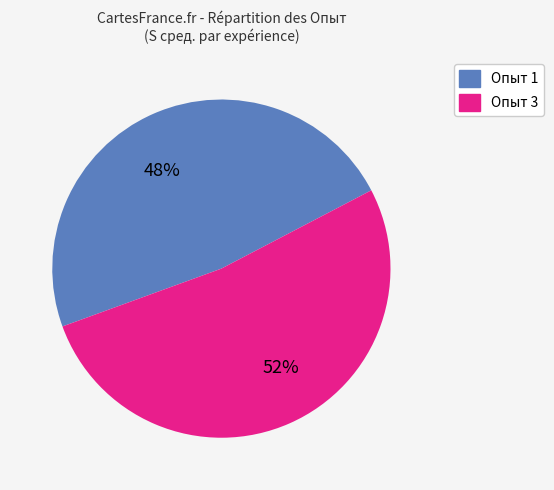

To the nearest percent, what is the average slice percentage?

50%